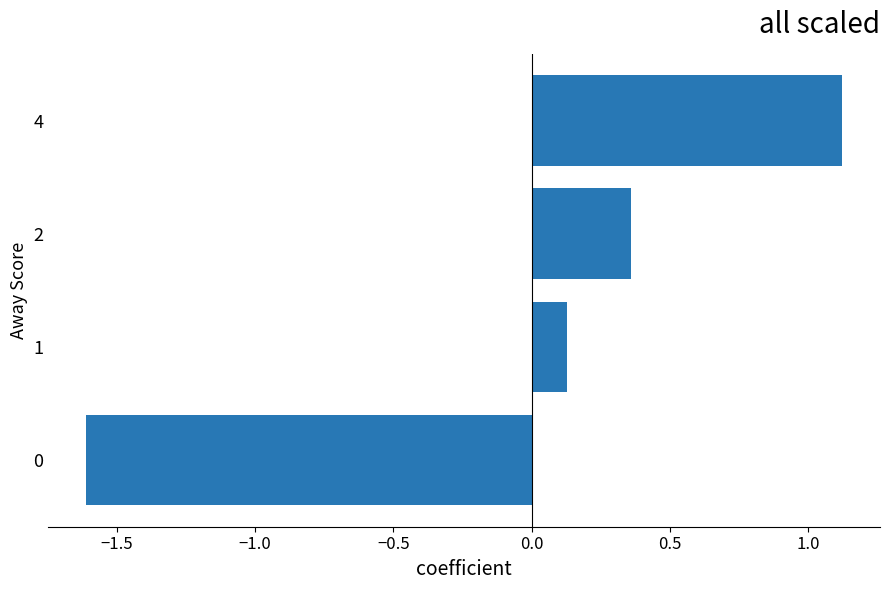

How many categories are shown in the chart?

4